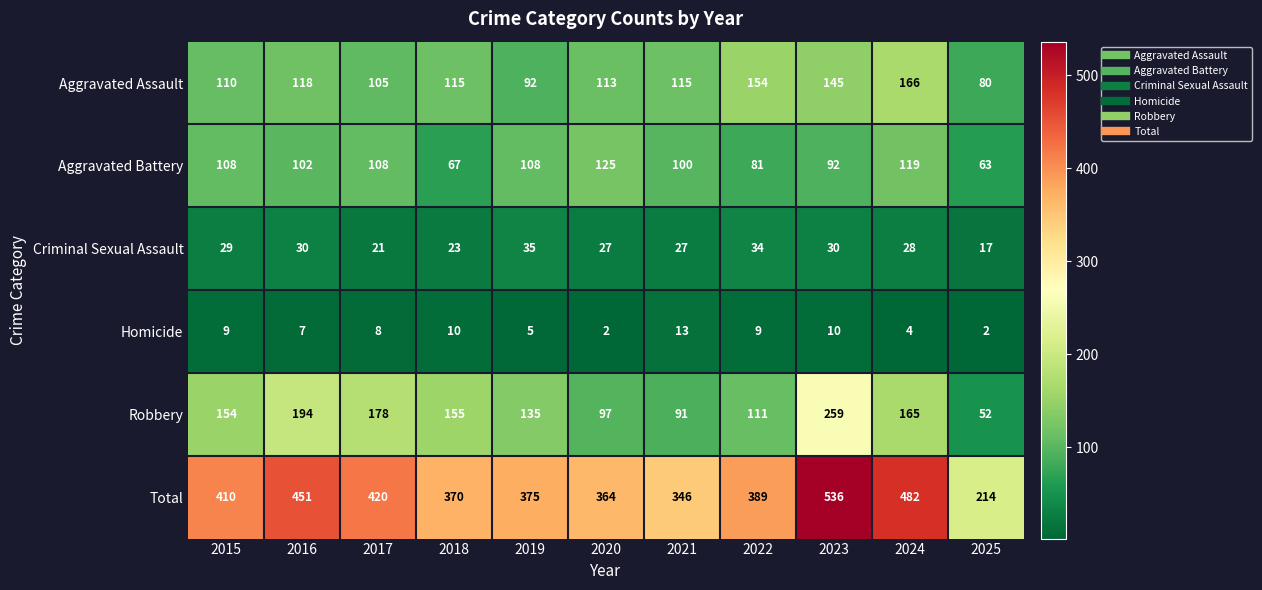

Which series has the largest range (max minus min)?

Total